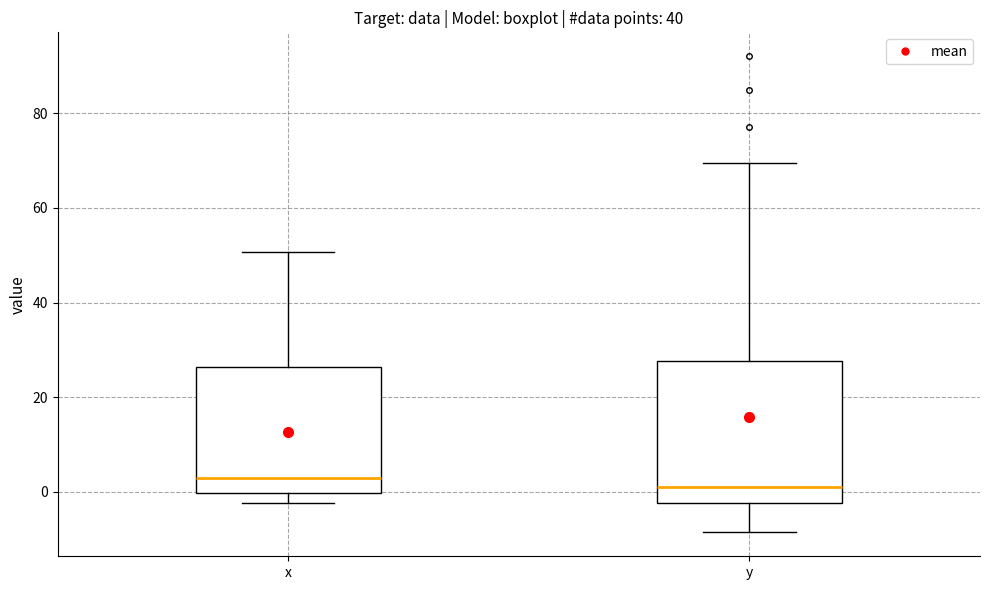

Where is the upper edge of the box for y on the y-axis? The values are not printed on the chart, so give them approximately, as read against the axis.

28